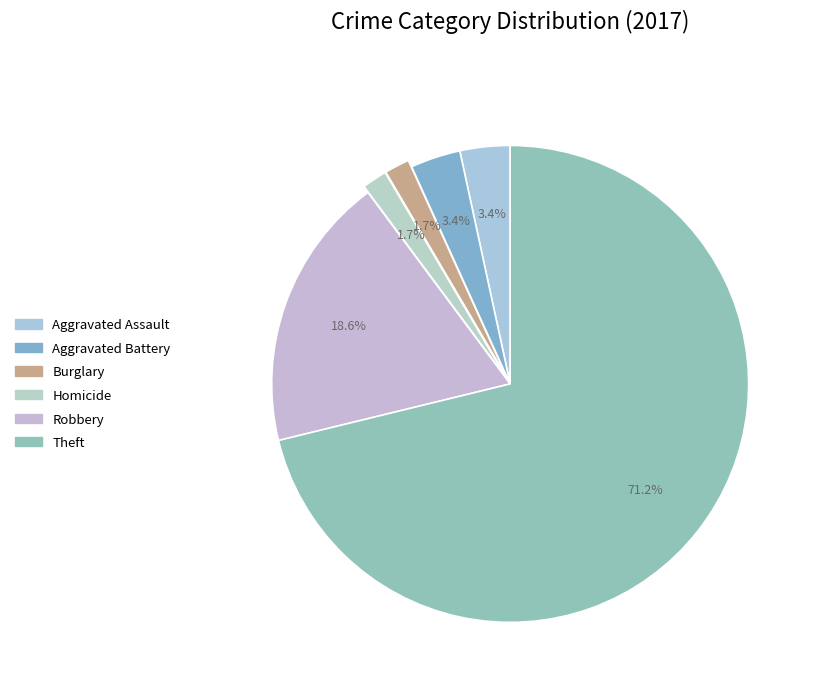

How many segments does this pie chart have?

6